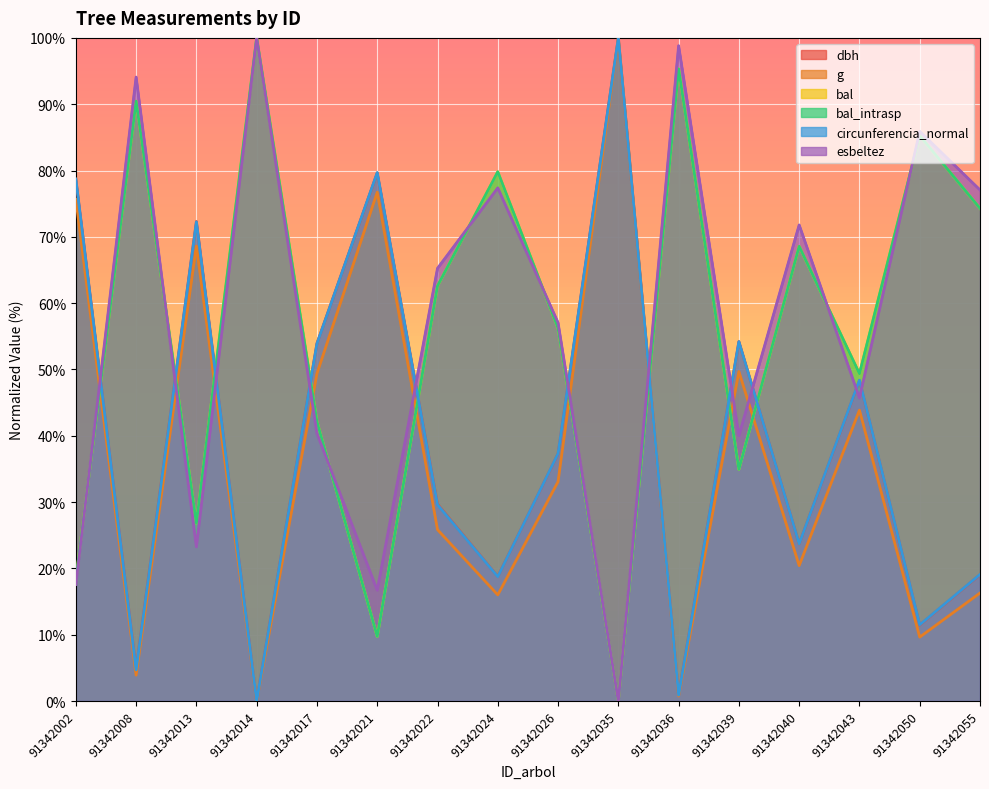

Which series has the largest range (max minus min)?

dbh